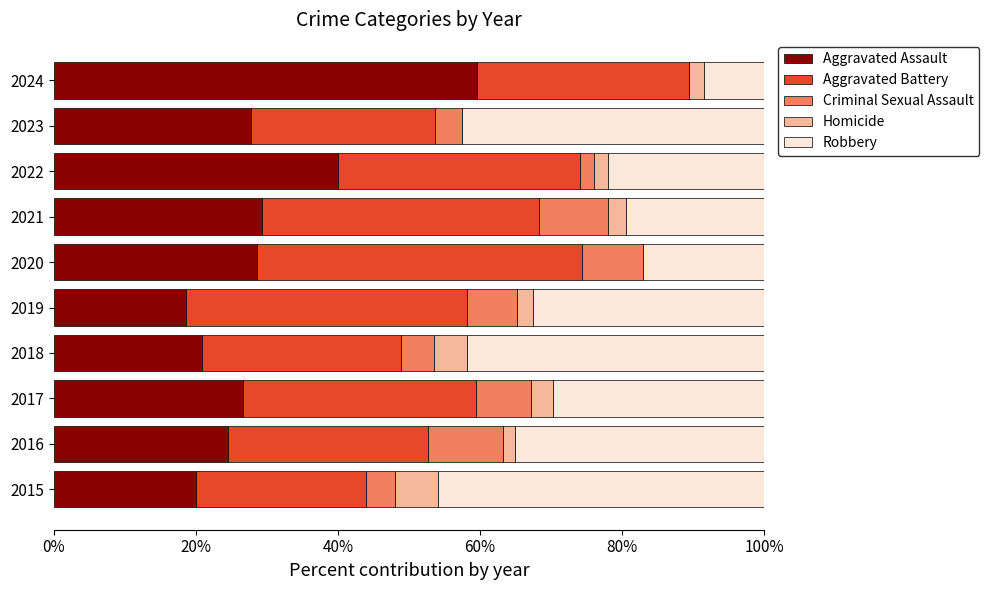

Is it true that Aggravated Assault equals 8.9 at 2019?

False